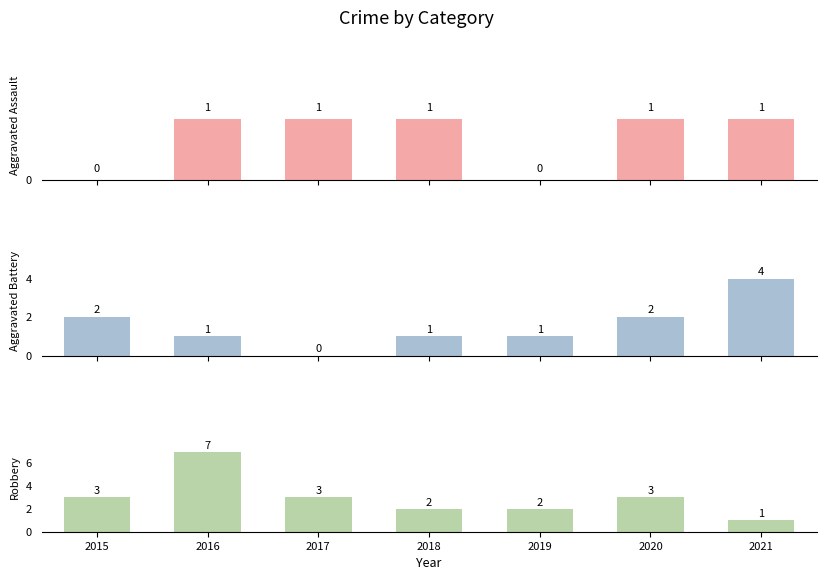

Rank the series by their average value, from lowest to highest.

Aggravated Assault, Aggravated Battery, Robbery